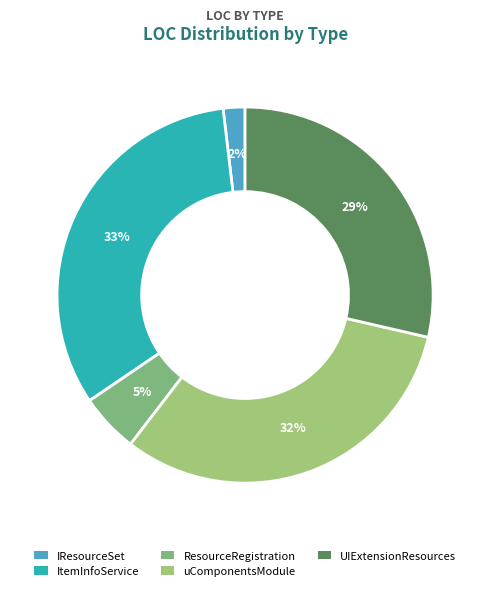

To the nearest percent, what is the average slice percentage?

20%